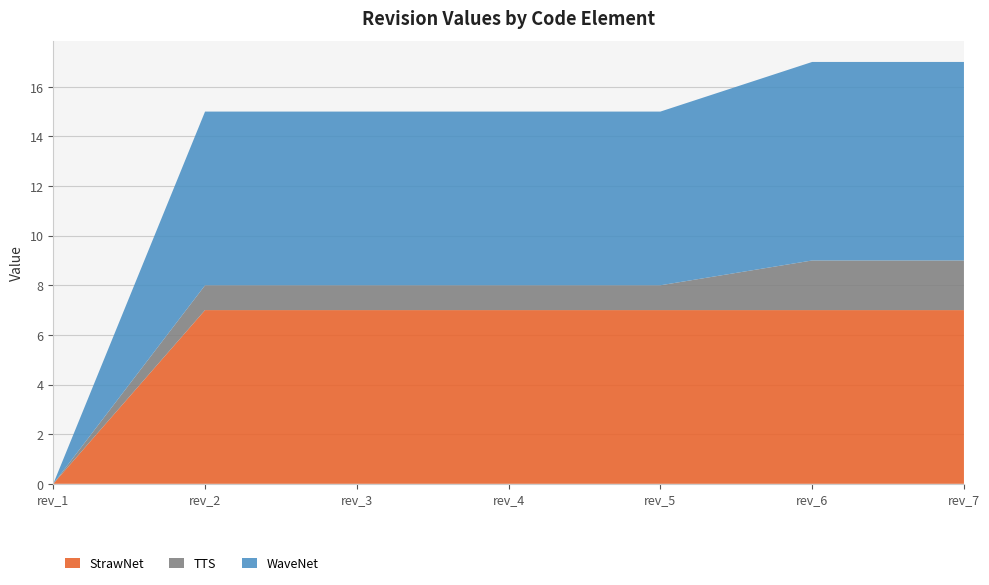

Reading left to right, list all the values displayed in this chart.

StrawNet: rev_1=0	rev_2=7	rev_3=7	rev_4=7	rev_5=7	rev_6=7	rev_7=7
TTS: rev_1=0	rev_2=1	rev_3=1	rev_4=1	rev_5=1	rev_6=2	rev_7=2
WaveNet: rev_1=0	rev_2=7	rev_3=7	rev_4=7	rev_5=7	rev_6=8	rev_7=8